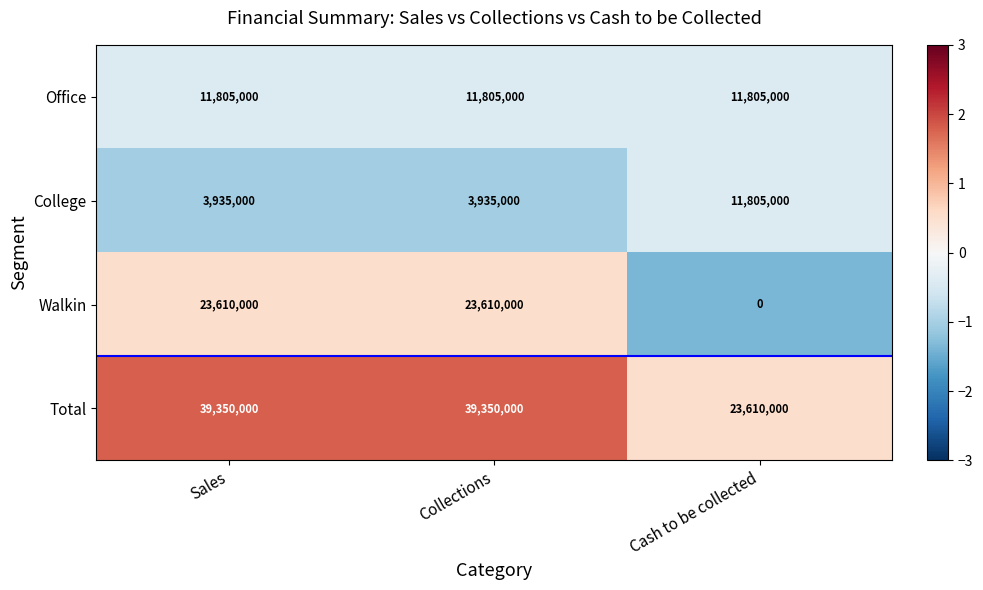

At Collections, list the series in order from smallest to largest.

College, Office, Walkin, Total